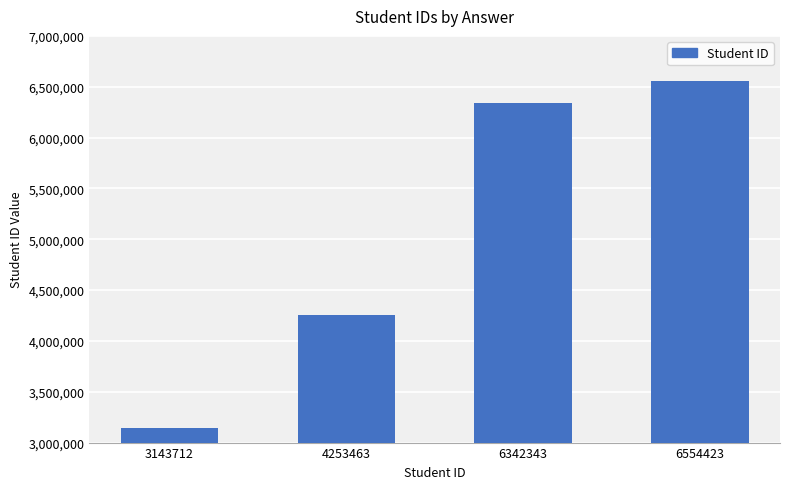

Rank the categories by value from lowest to highest.

3143712, 4253463, 6342343, 6554423